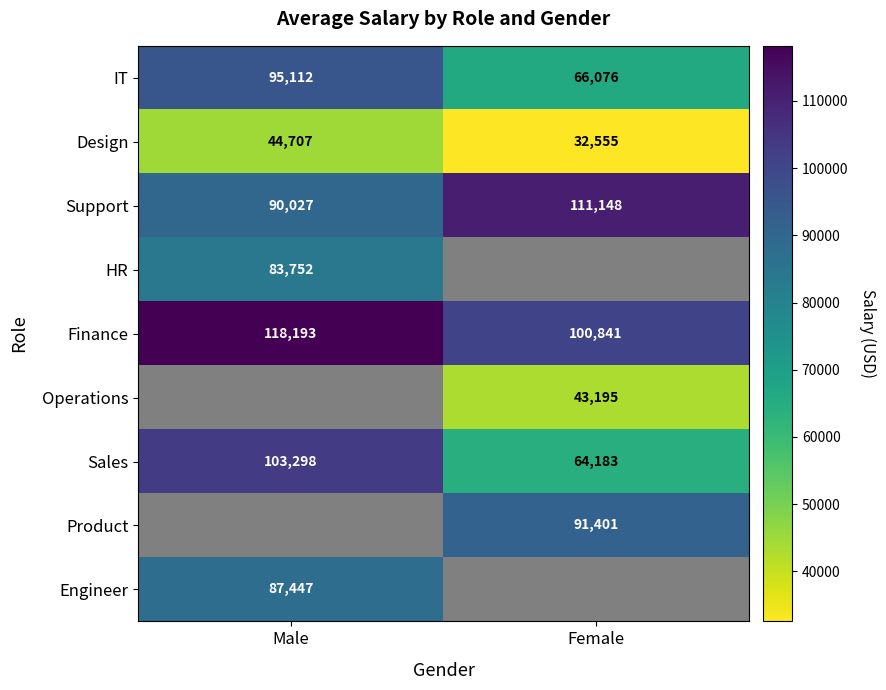

At which category does the chart reach its minimum across all series?

Female